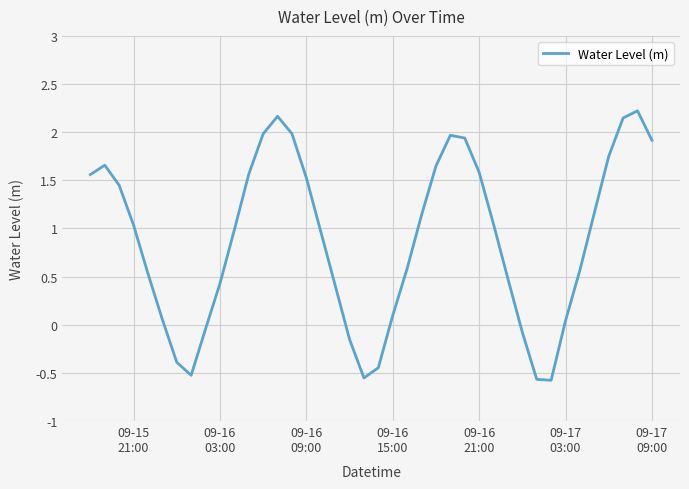

What is the maximum value shown in the chart?

2.2